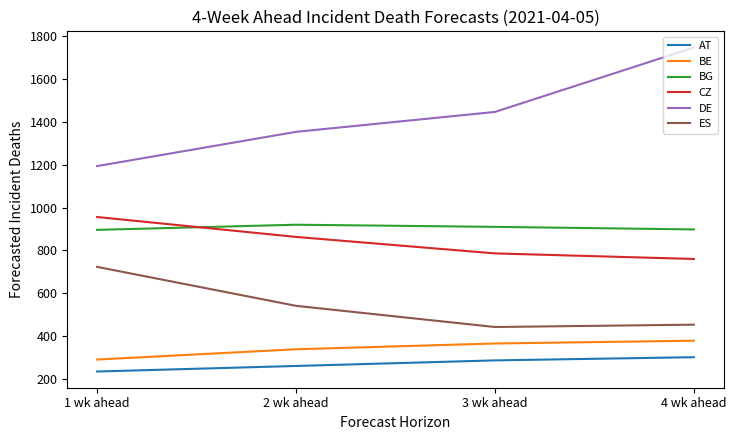

Is this an area chart (filled region under the line)?

No